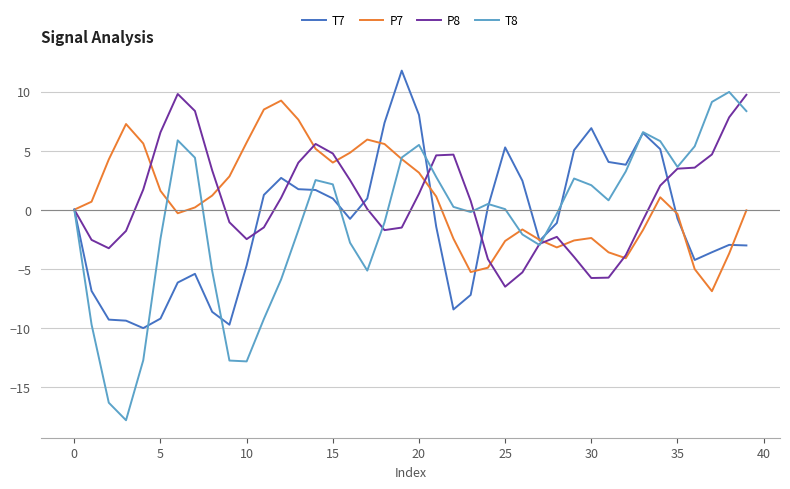

What is the sum of all P8 values?

32.7